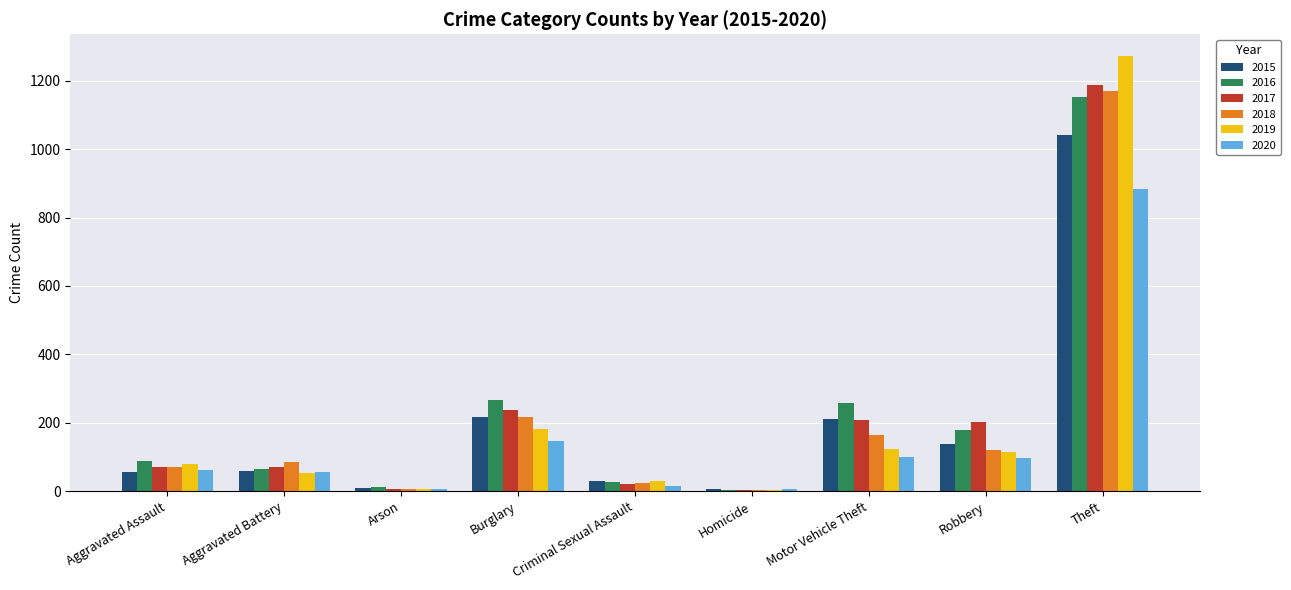

At which category is the sum across all series the highest?

Theft